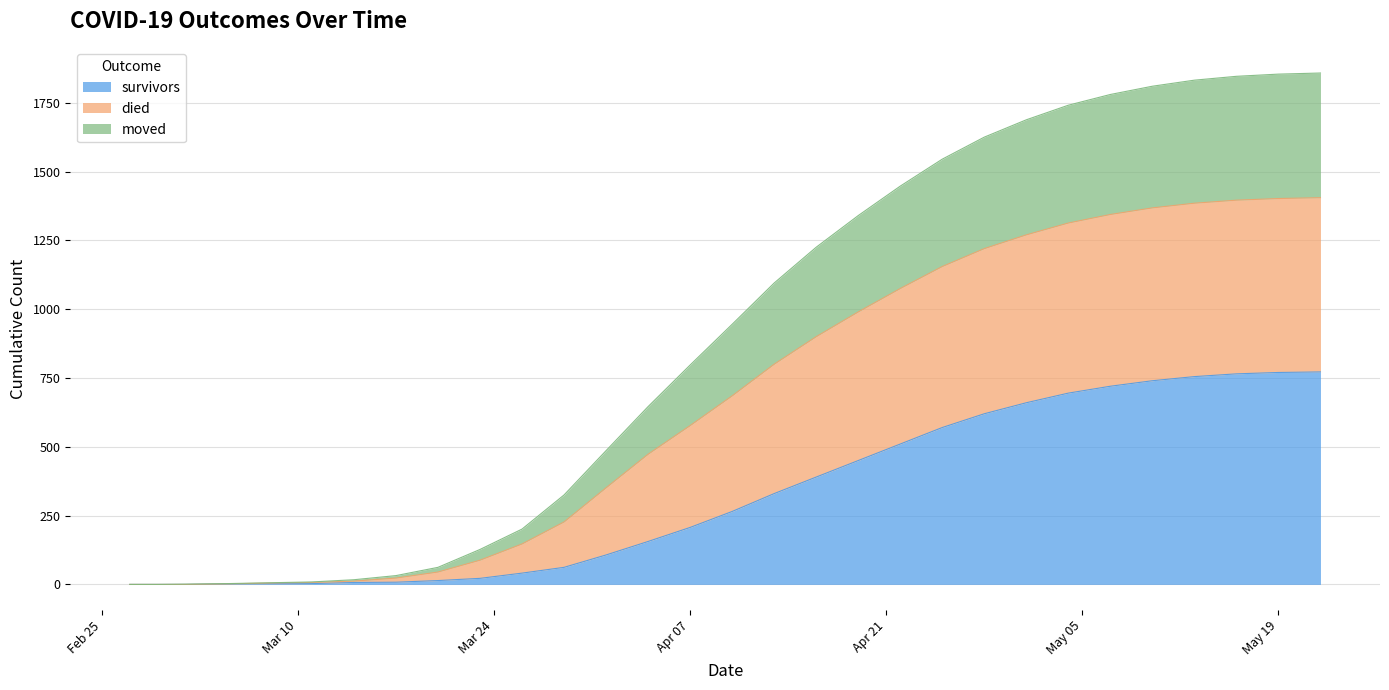

What is the label of the 28th point from the left?

2020-05-16